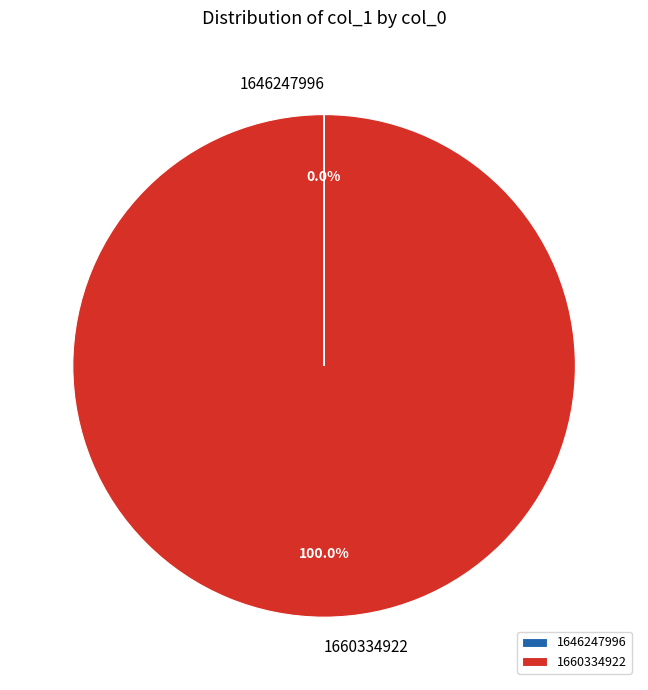

To the nearest percent, what percentage of the pie is 1660334922?

100%